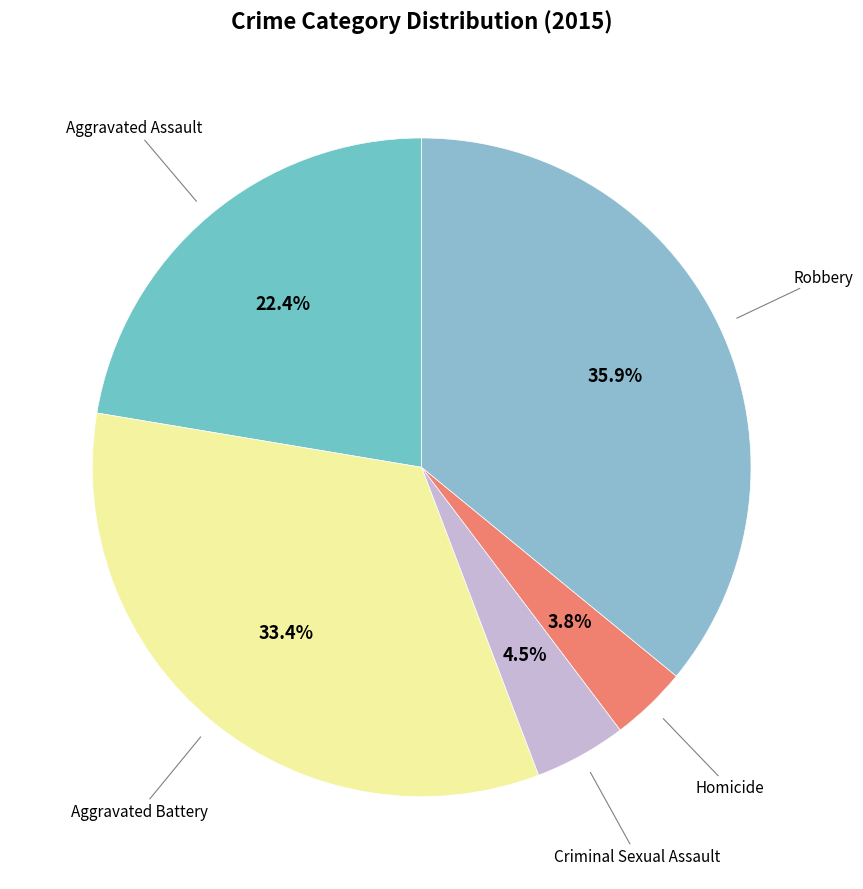

To the nearest percent, what is the difference between the largest and smallest slice percentages?

32%